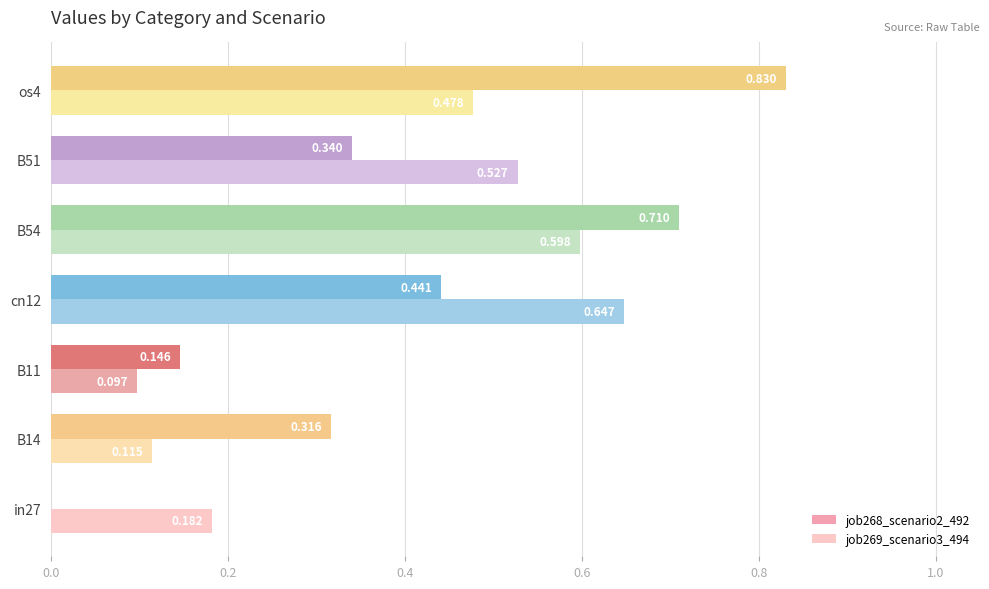

Is the value of job269_scenario3_494 at os4 greater than the value of job268_scenario2_492 at cn12?

Yes